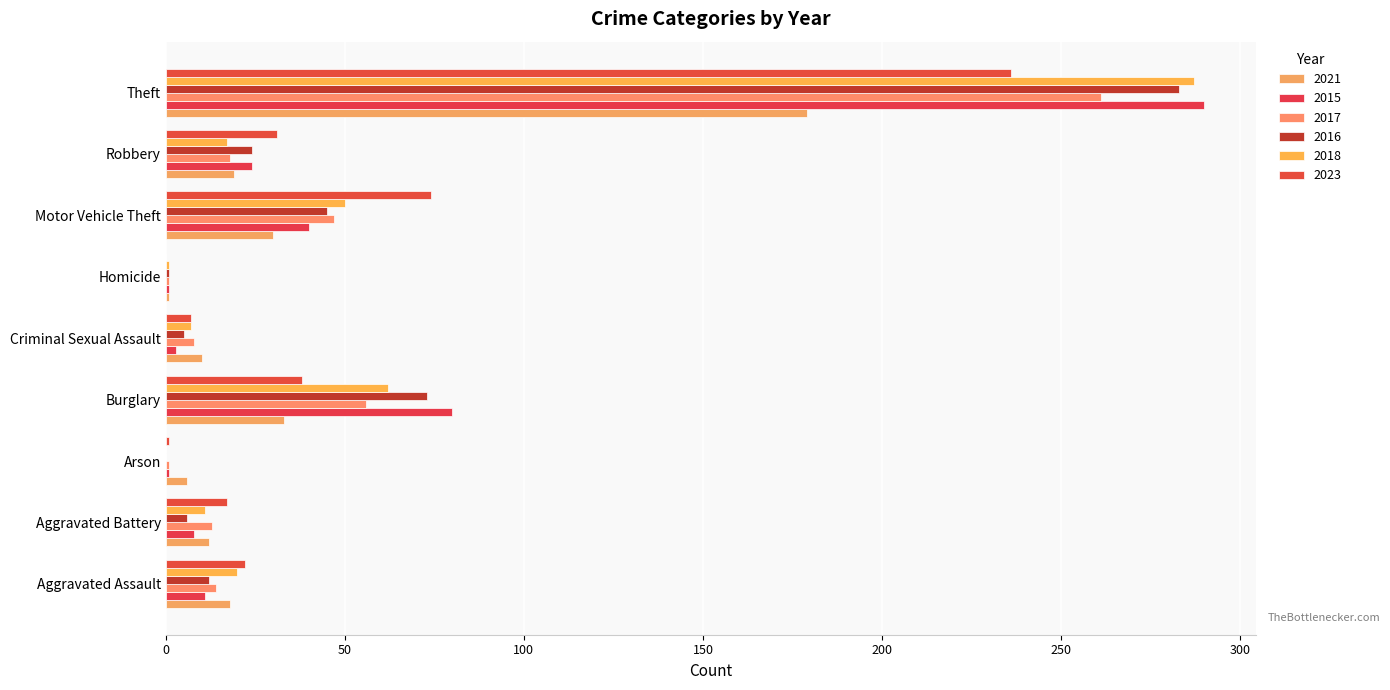

Count the number of categories in the chart.

9